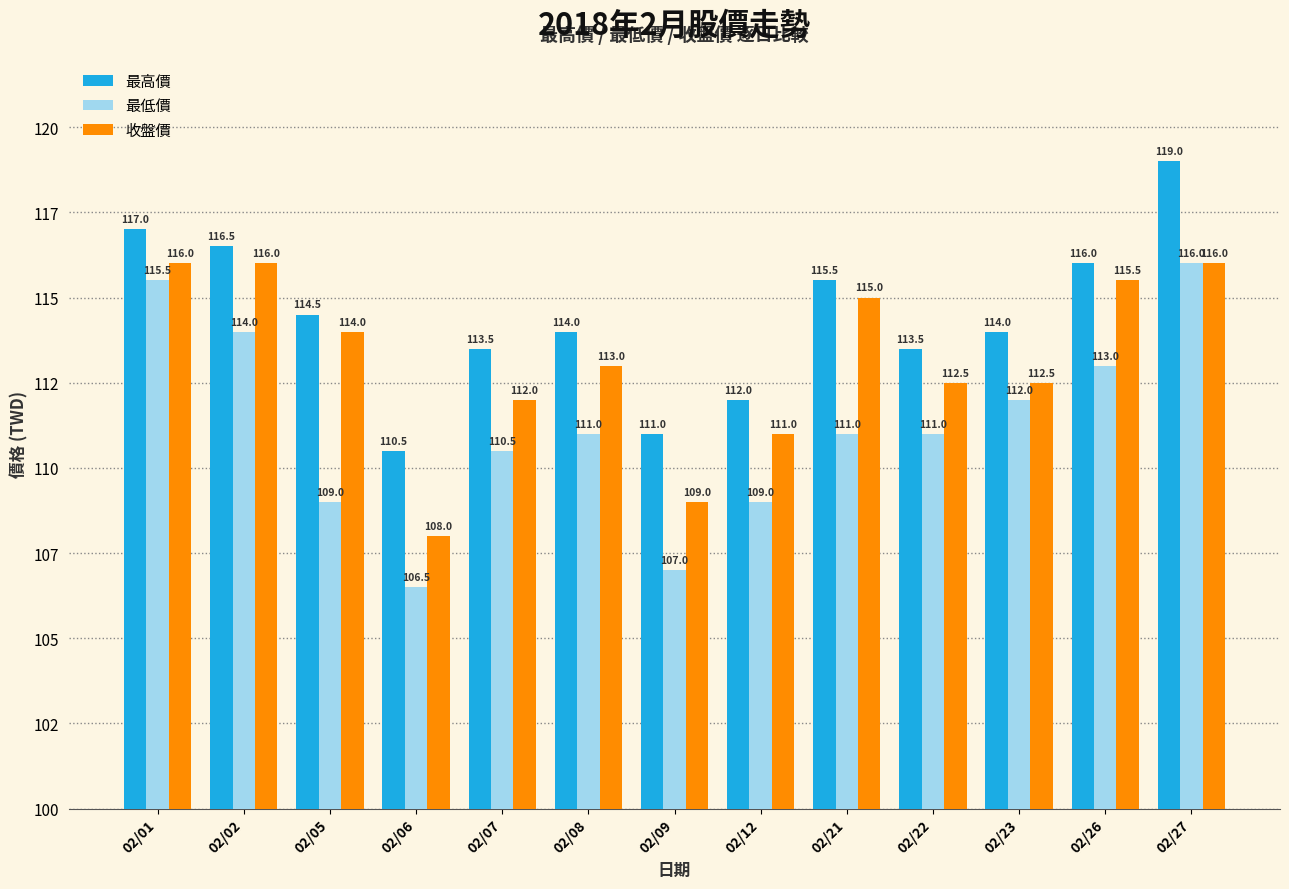

Between 02/22 and 02/09, which is larger?

02/22